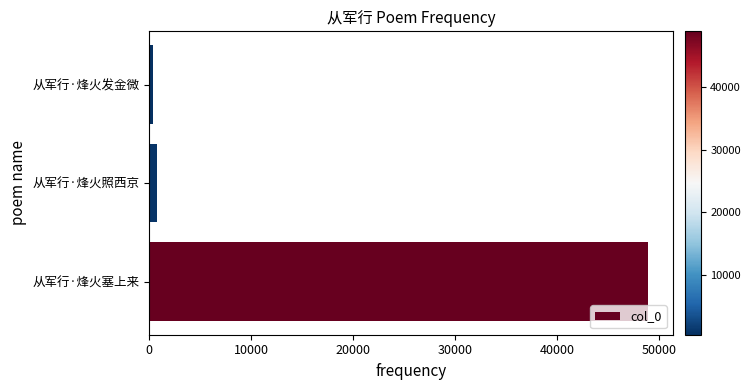

At which label is the value closest to 24647?

从军行·烽火照西京